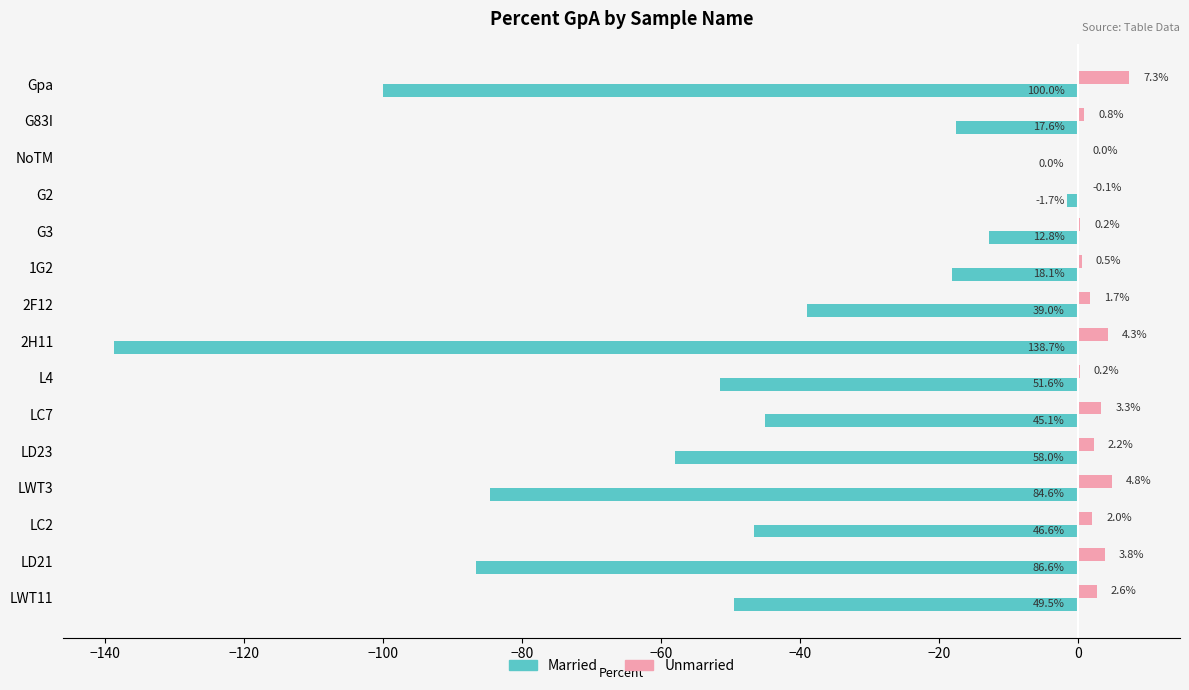

What is the sum of the Unmarried values at Gpa and 2F12?

9.0